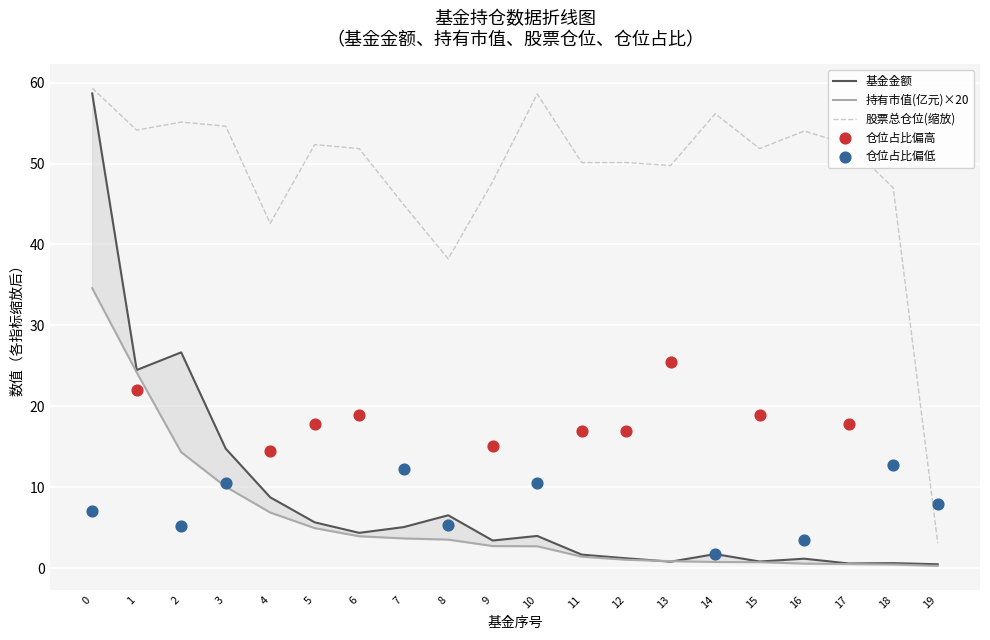

True or false: 股票总仓位(缩放) has a value of 42.6 at 4.

True